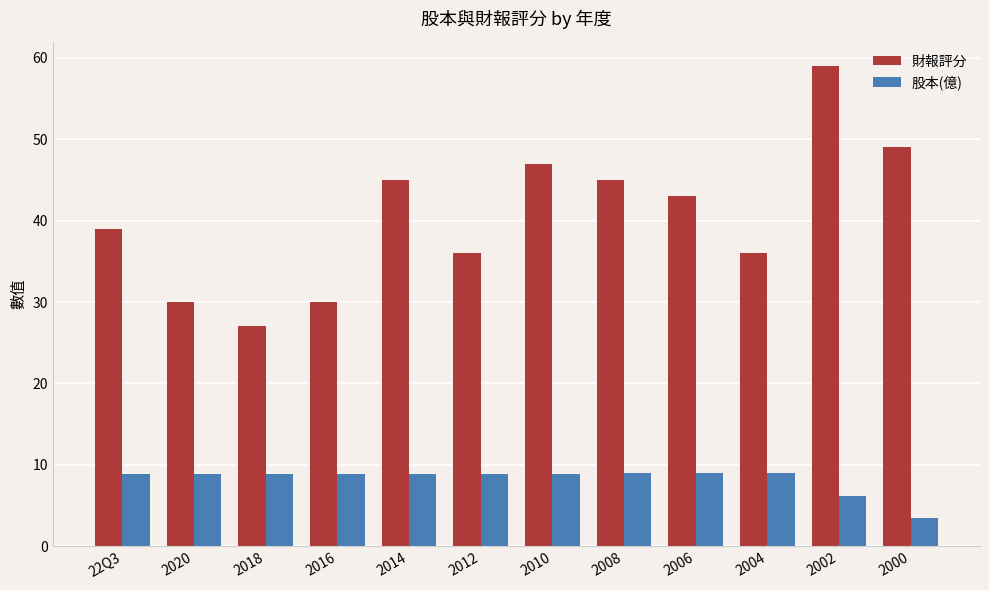

Rank the series by their maximum value, from lowest to highest.

股本(億), 財報評分